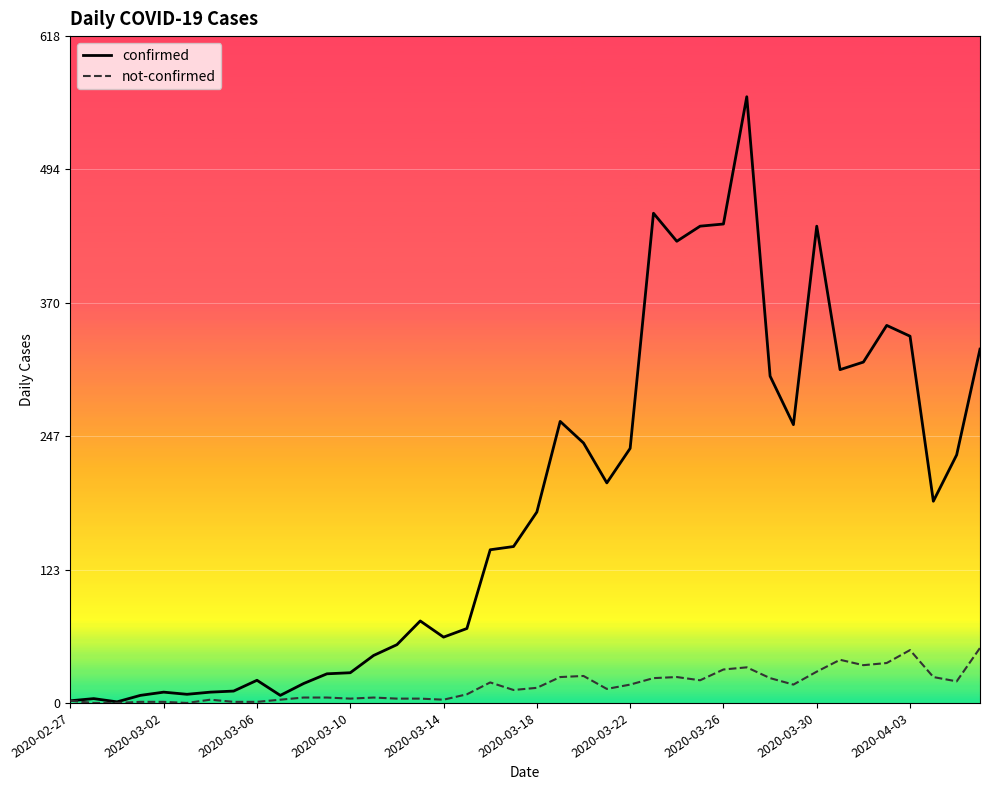

List the series in order of their peak value, highest first.

confirmed, not-confirmed